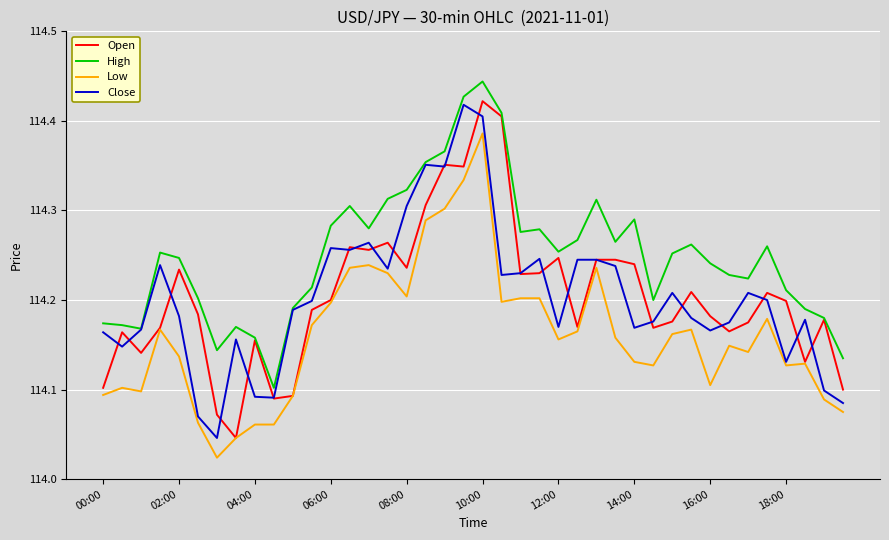

Which series has the largest total across all categories?

High